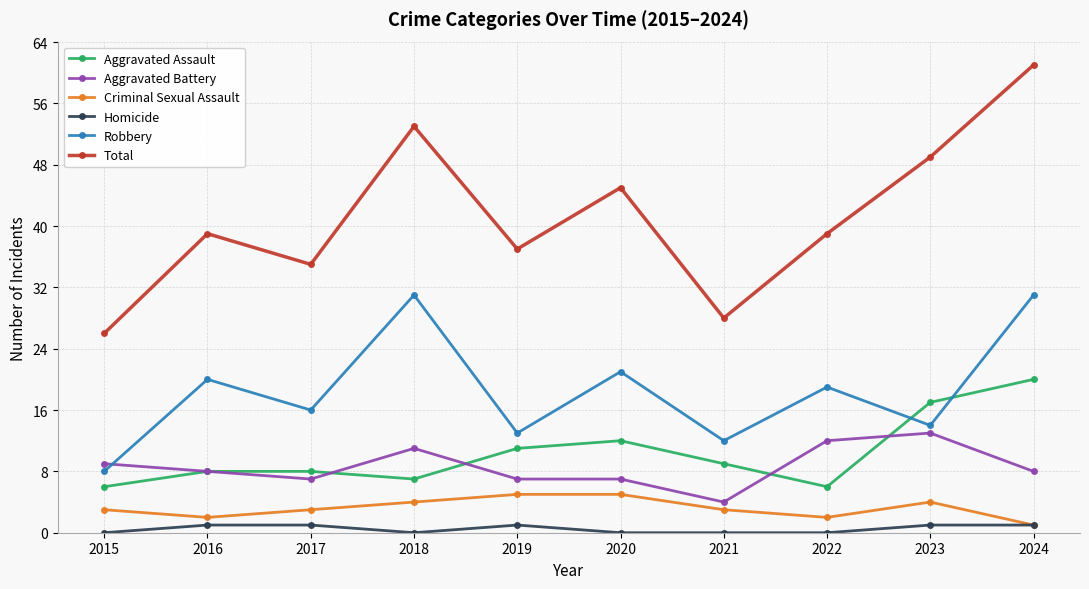

At which category does Aggravated Battery reach its first local peak?

2018